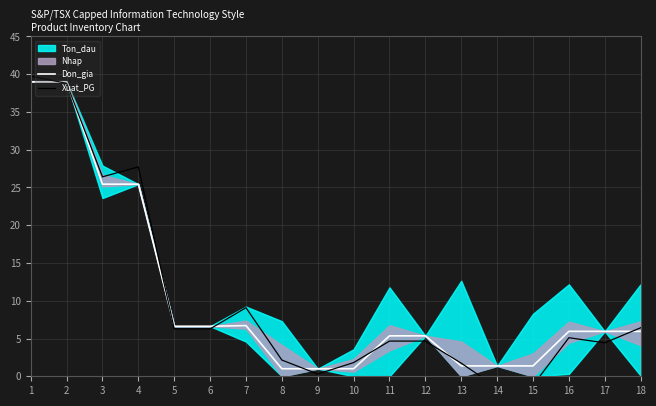

Is the value of Don_gia at 16 greater than the value of Xuat_PG at 7?

No